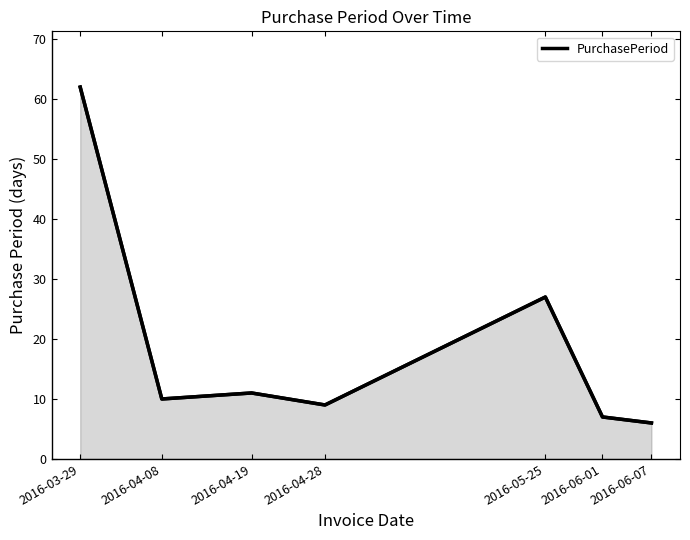

What is the maximum value shown in the chart?

62